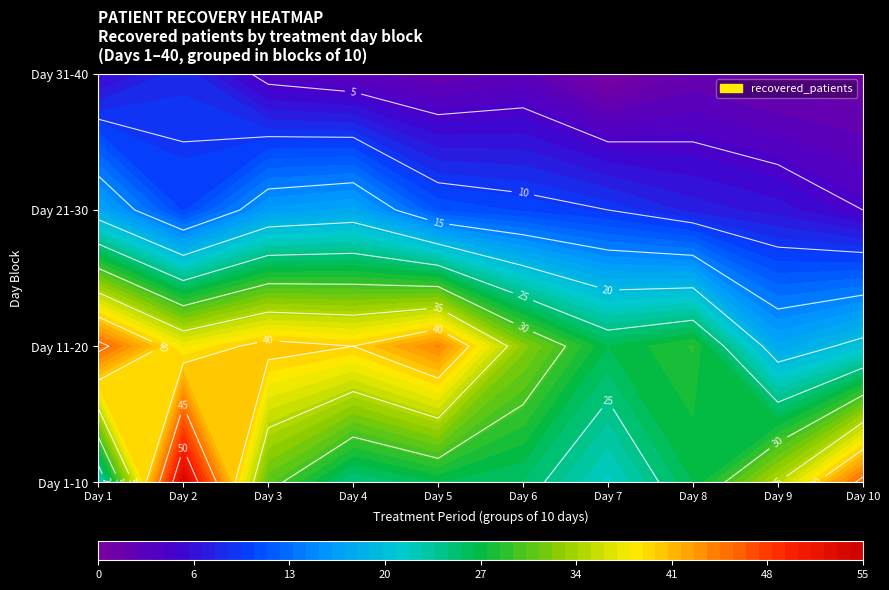

What is the spread (max minus min) of values at 0?

8